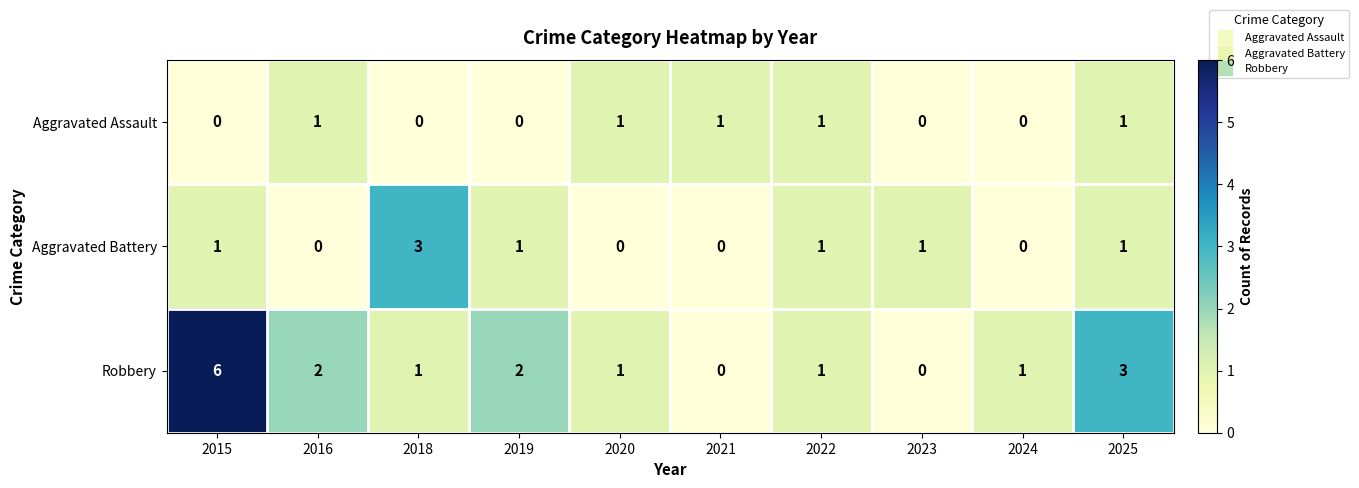

Is the value of Robbery at 2022 greater than the value of Aggravated Assault at 2024?

Yes